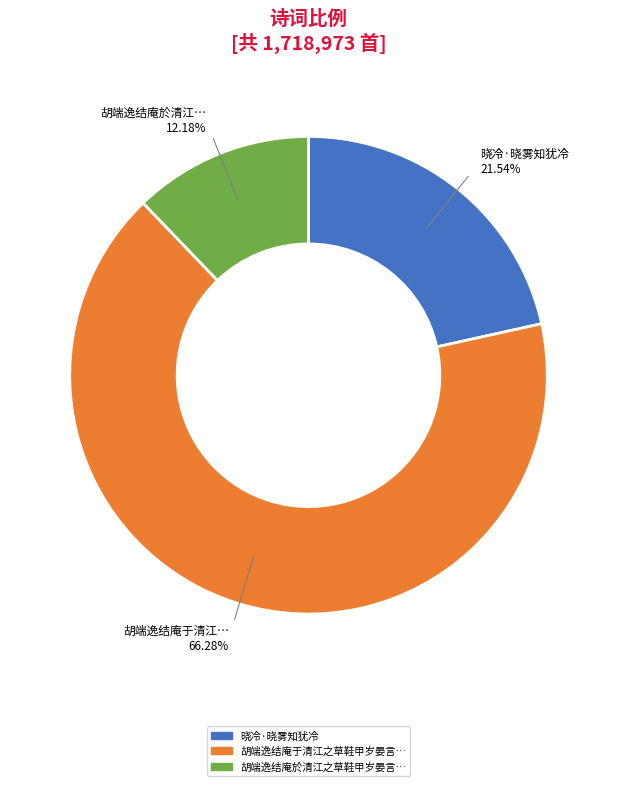

Is there any slice that represents more than half of the pie?

Yes